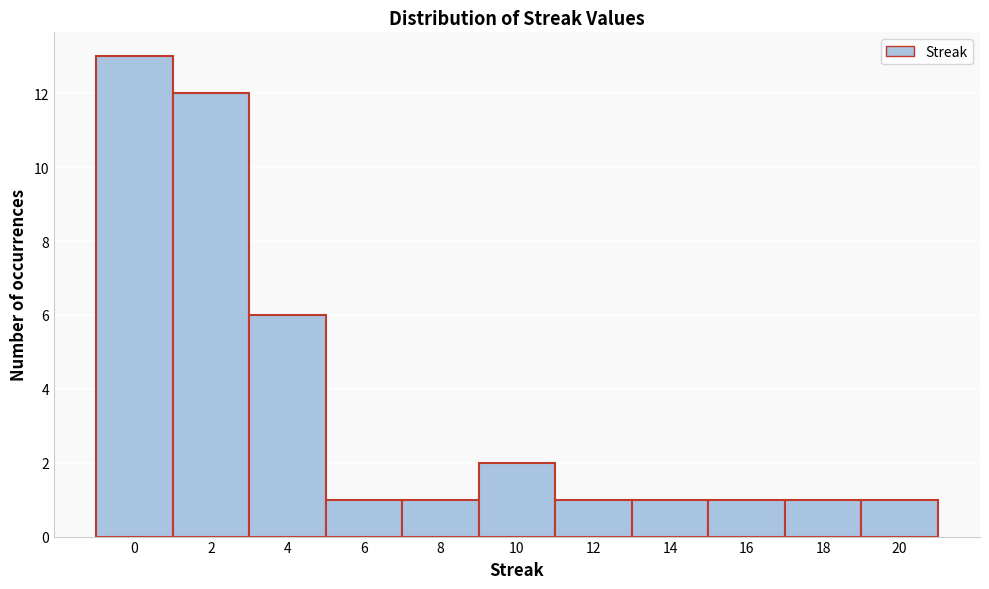

Reading left to right, list every bar in this chart as the range it spans on the x-axis followed by its height. The values are not printed on the chart, so give them approximately, as read against the axis.

-1 to 1: 13
1 to 3: 12
3 to 5: 6
5 to 7: 1
7 to 9: 1
9 to 11: 2
11 to 13: 1
13 to 15: 1
15 to 17: 1
17 to 19: 1
19 to 21: 1